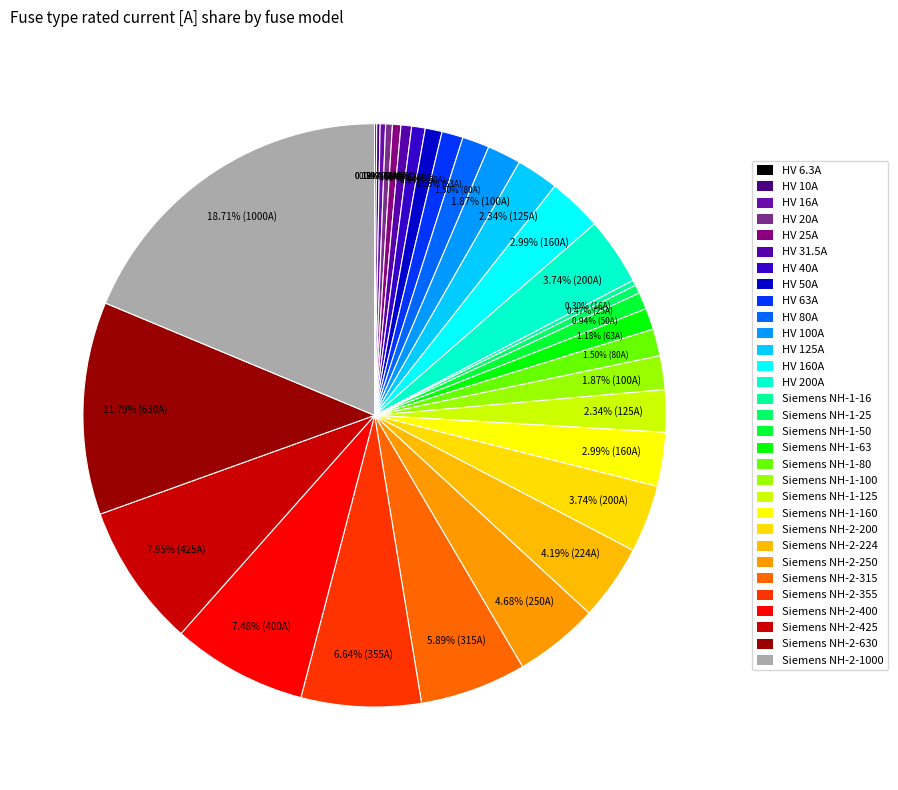

To the nearest percent, what is the difference between the largest and smallest slice percentages?

19%